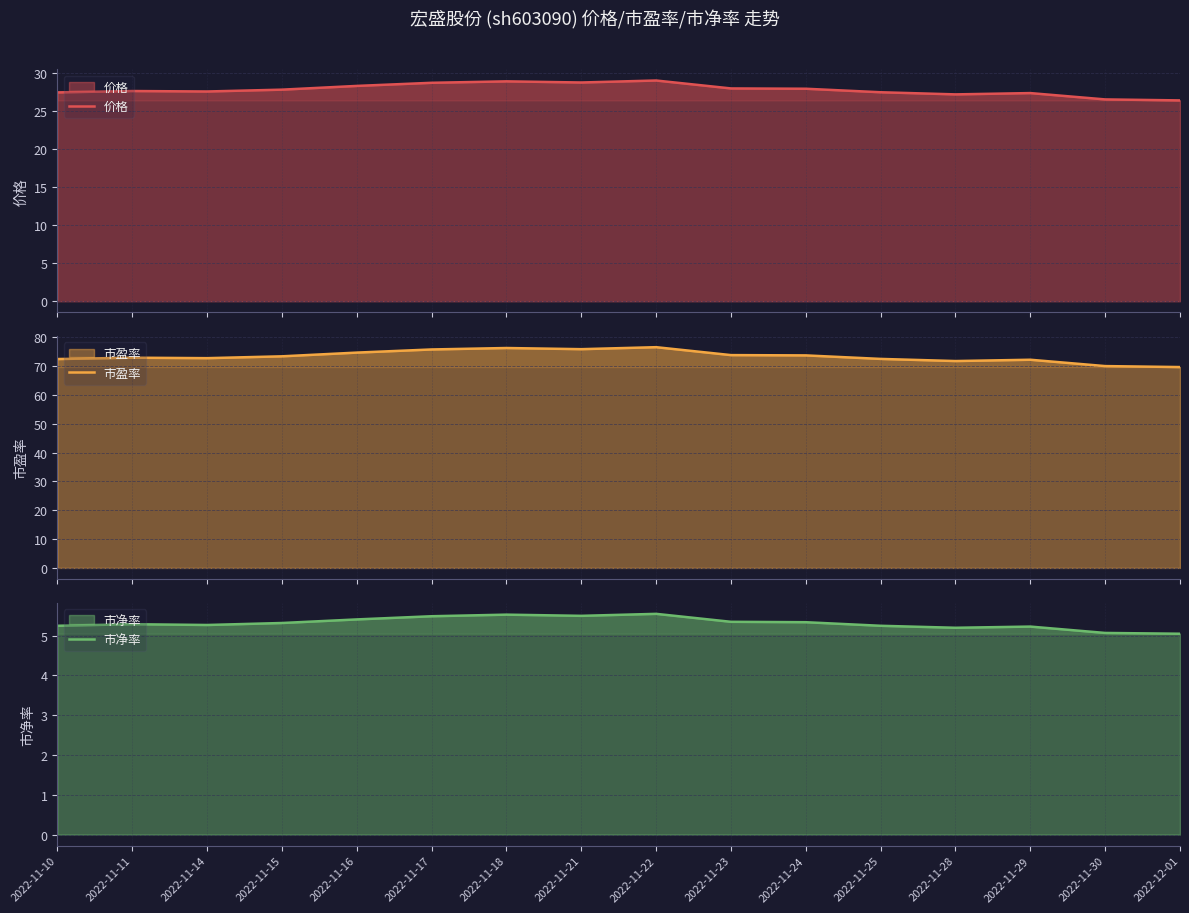

List the labels in order of 市盈率 value, smallest first.

2022-12-01, 2022-11-30, 2022-11-28, 2022-11-29, 2022-11-10, 2022-11-25, 2022-11-14, 2022-11-11, 2022-11-15, 2022-11-24, 2022-11-23, 2022-11-16, 2022-11-17, 2022-11-21, 2022-11-18, 2022-11-22